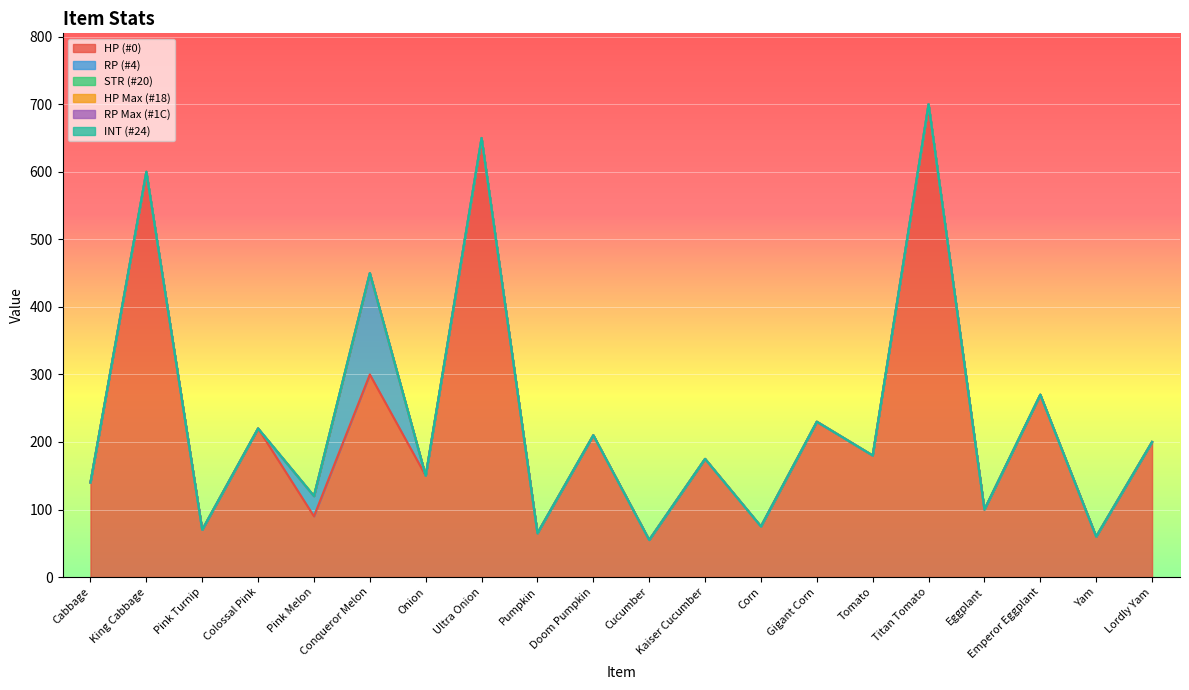

Is it true that INT (#24) equals 0 at Eggplant?

True